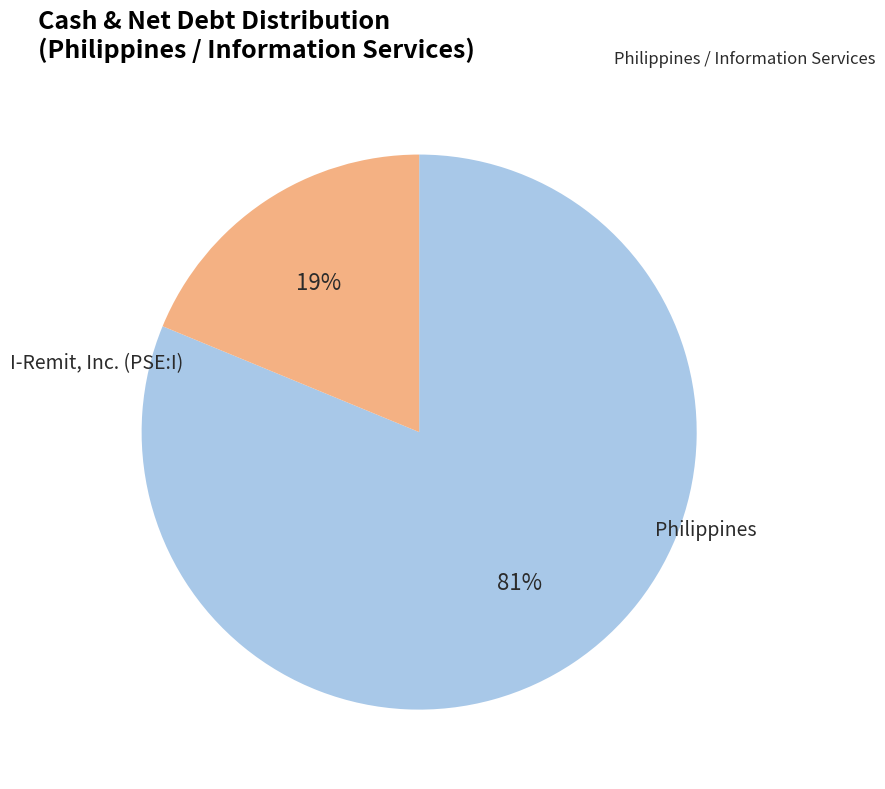

The I-Remit, Inc. (PSE:I) slice represents 81% of the pie. True or false?

True